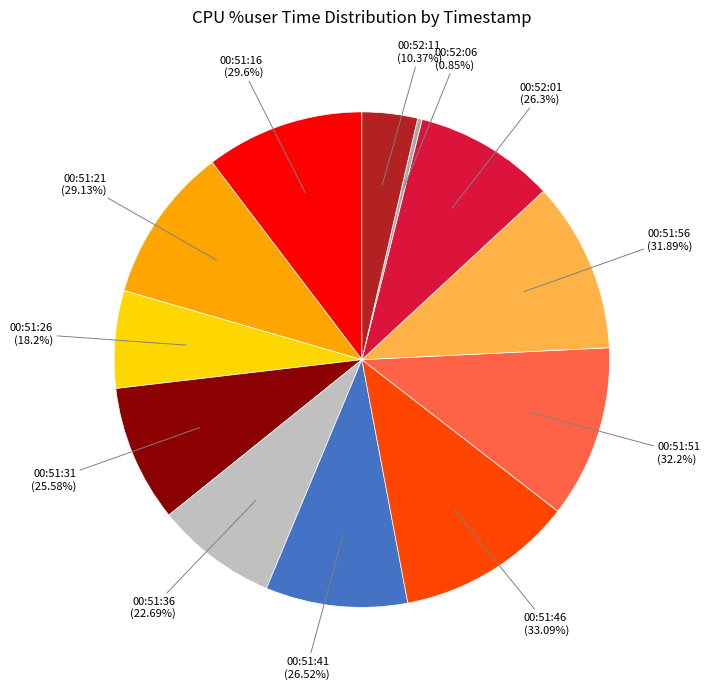

How many slices are in this pie chart?

12